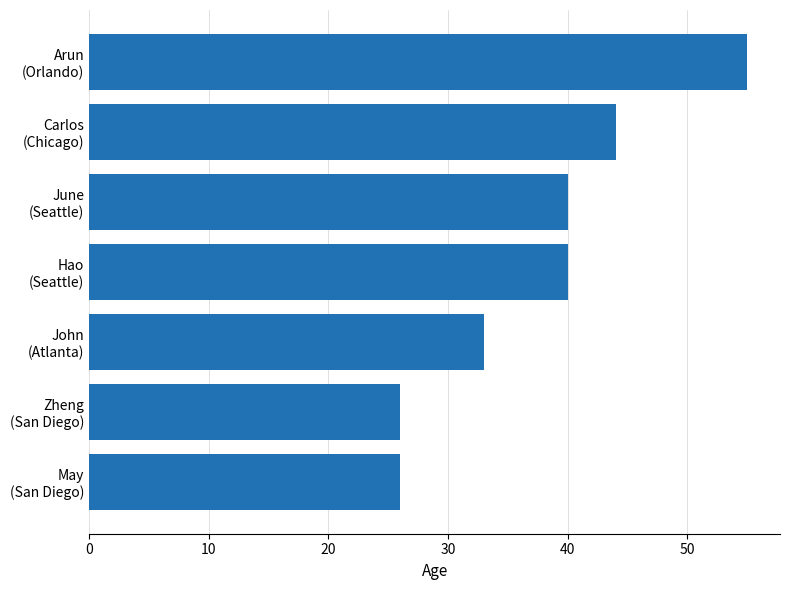

What is the difference between the maximum and minimum values?

29